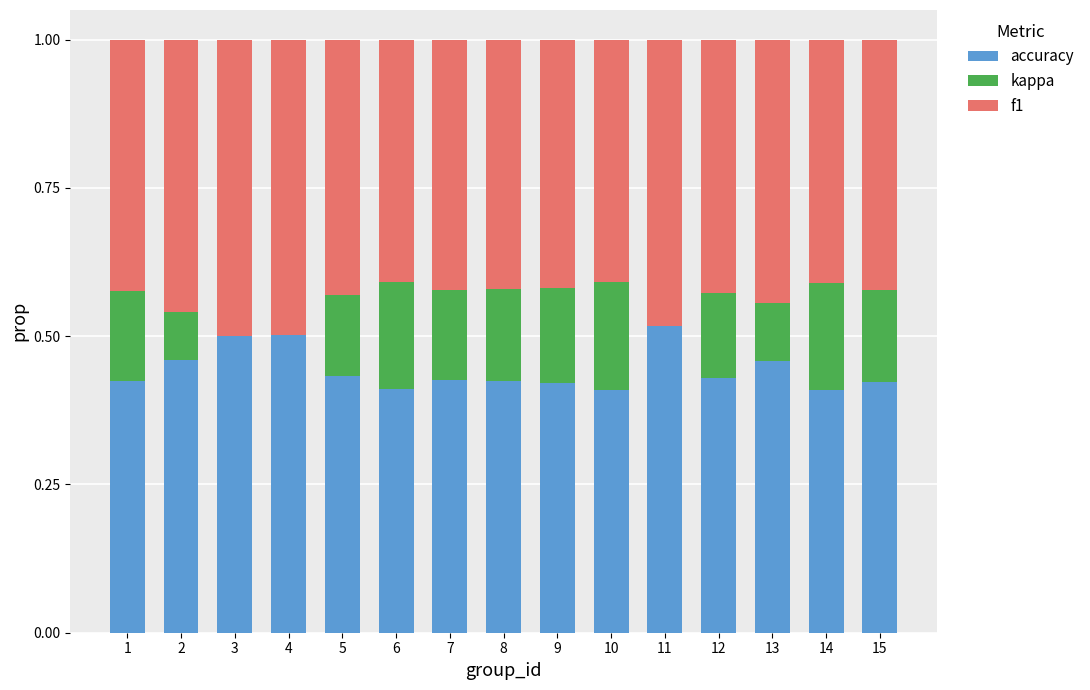

What is the total value across all series at 9?

1.0